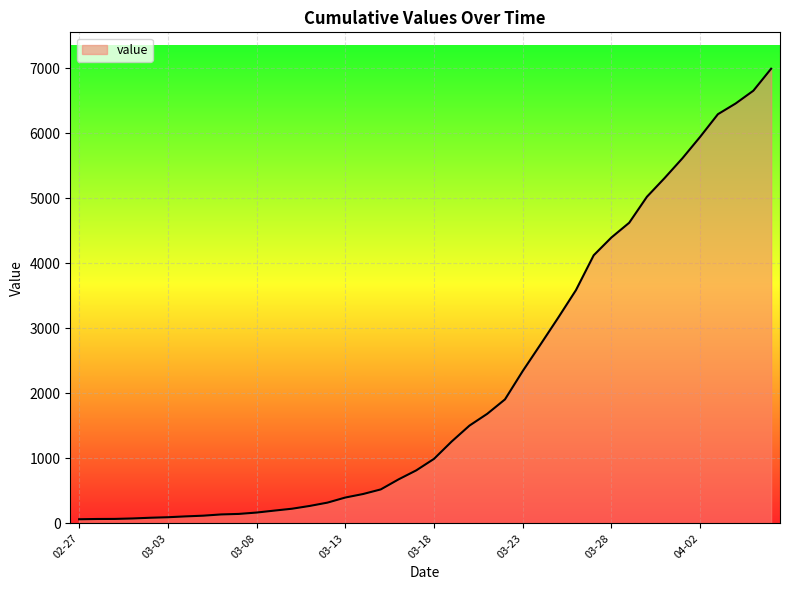

What is the sum of all values?

85677